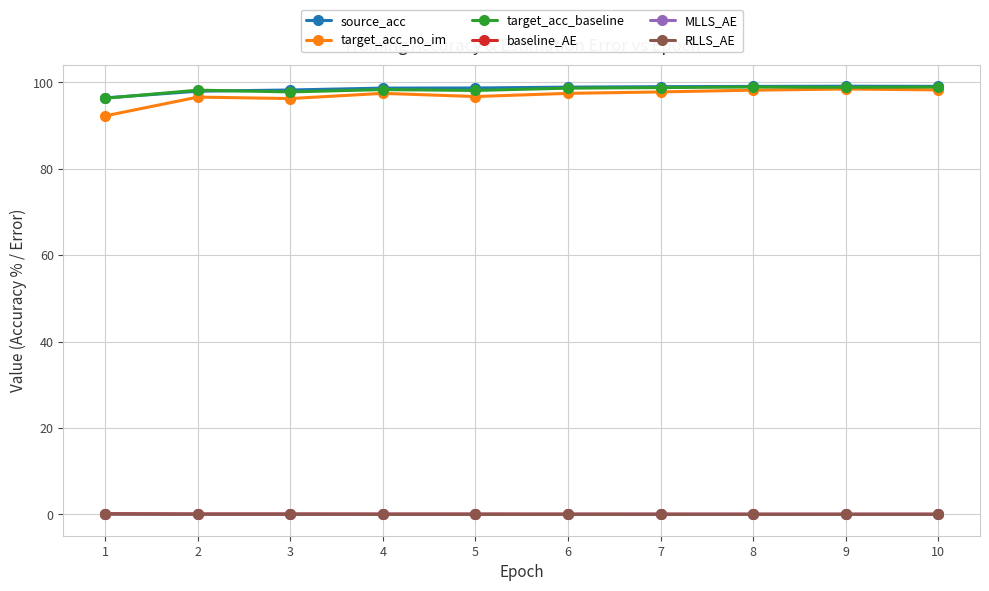

Count the number of data series in this chart.

6